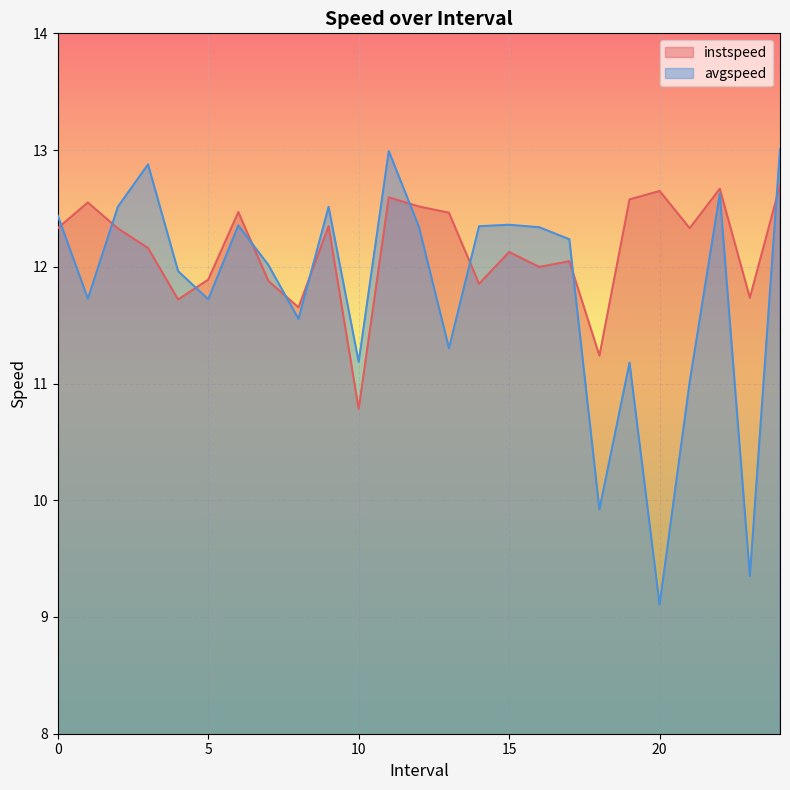

What is the lowest value of the avgspeed series?

9.1